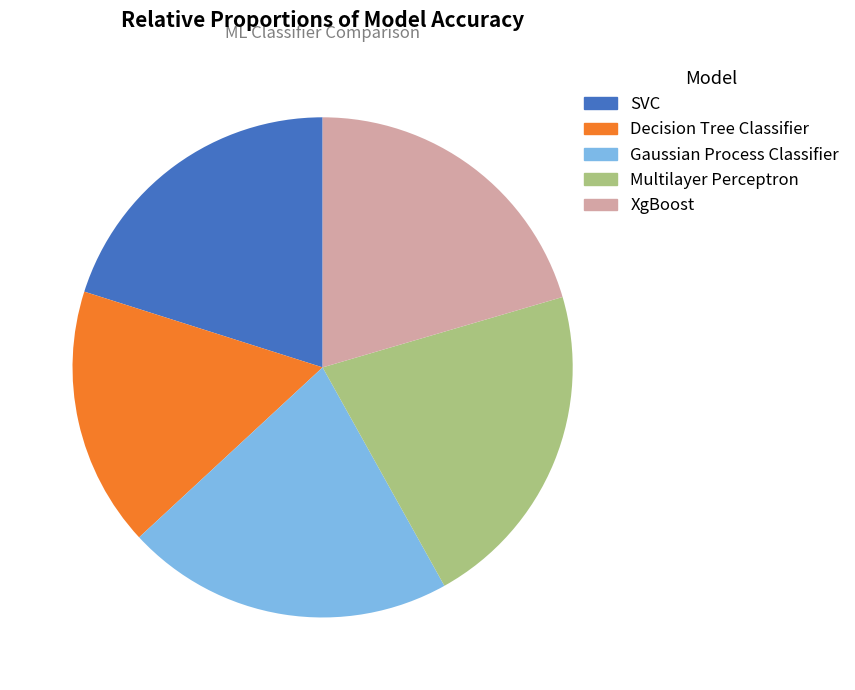

Does XgBoost account for over 50% of the chart?

No